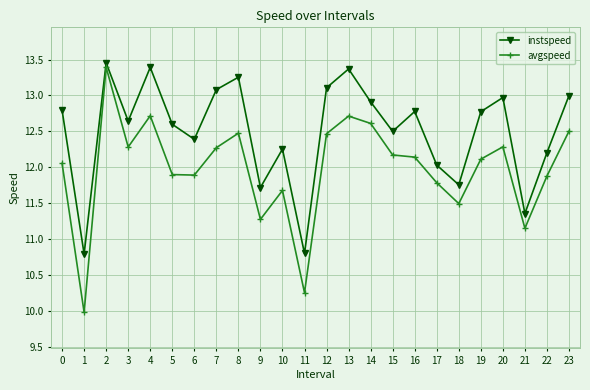

What is the value of the avgspeed point at the 11th from the left?

11.7